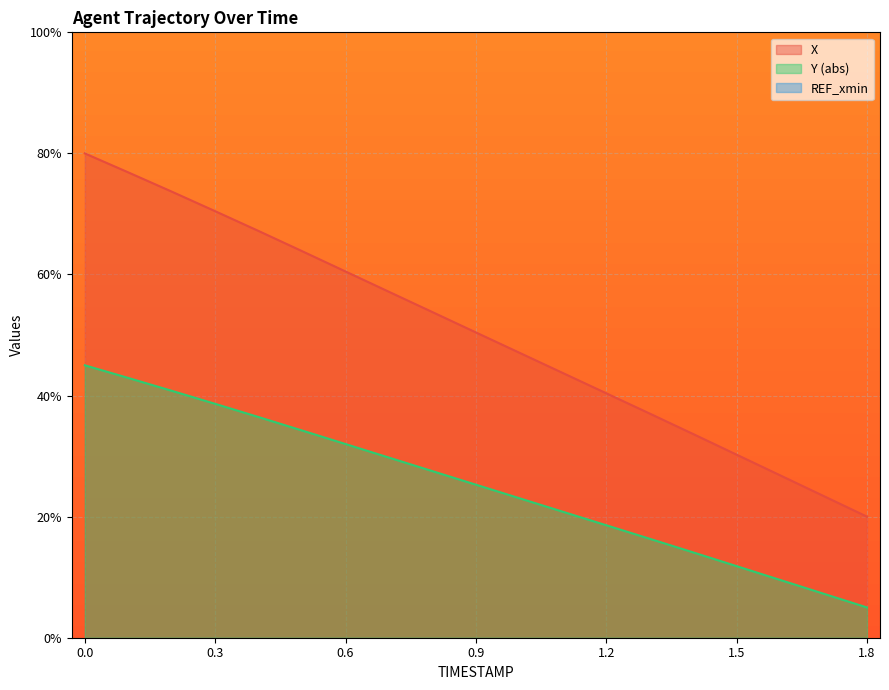

The X series shows 40.8 at 0.0. True or false?

False